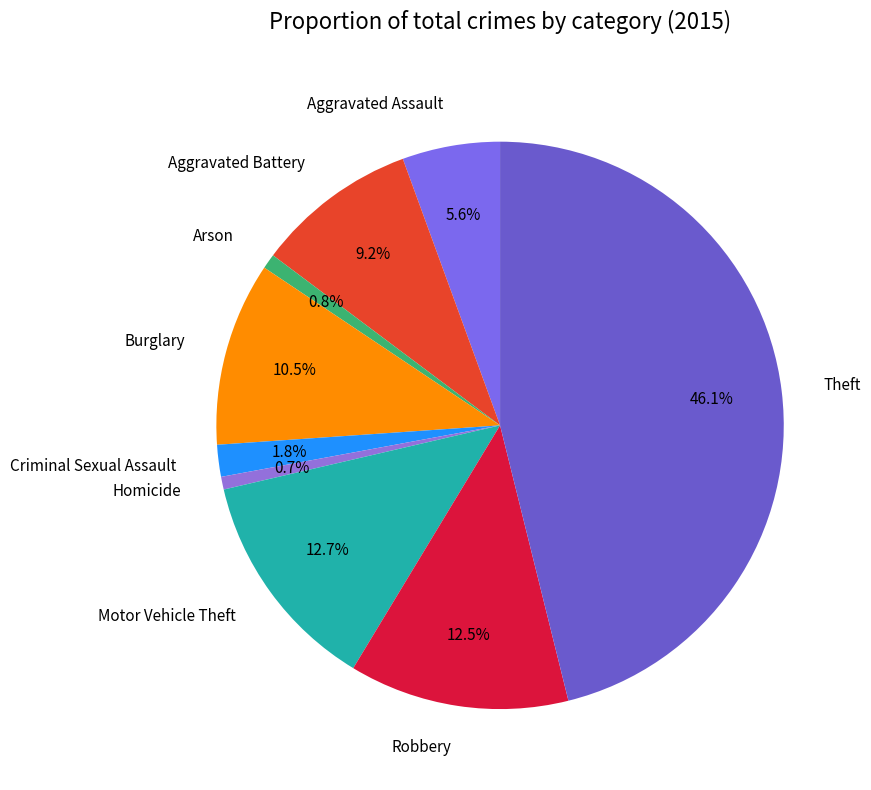

To the nearest percent, what is the combined percentage of Robbery and Motor Vehicle Theft?

25%